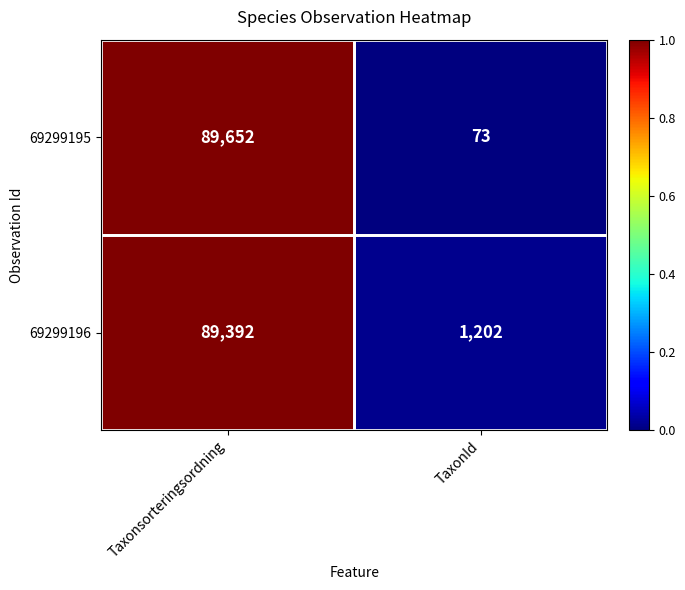

What is the difference between the highest and lowest values at Taxonsorteringsordning?

260